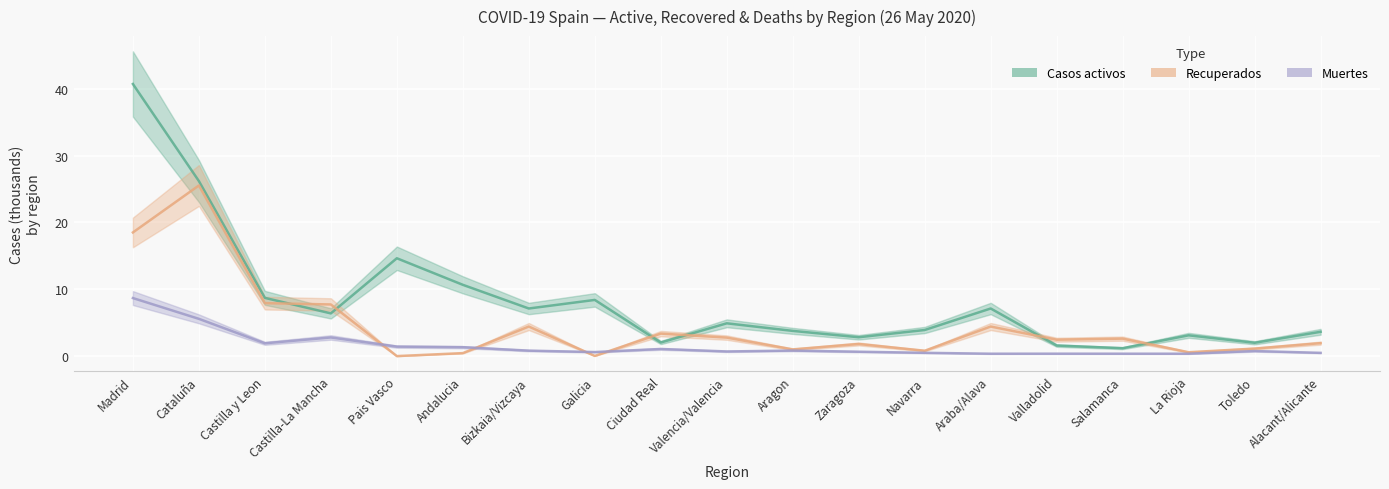

List the series in order of their overall mean, highest first.

Casos activos, Recuperados, Muertes